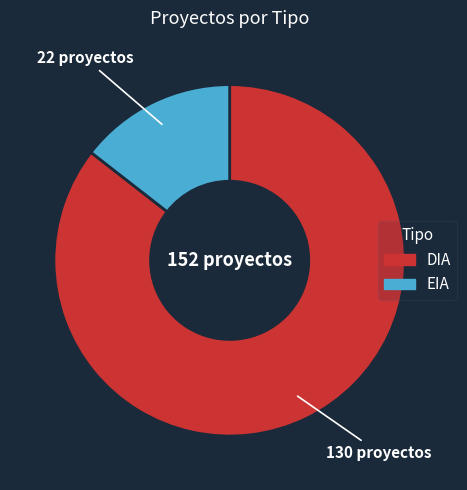

Which category has the smallest portion of the pie?

EIA